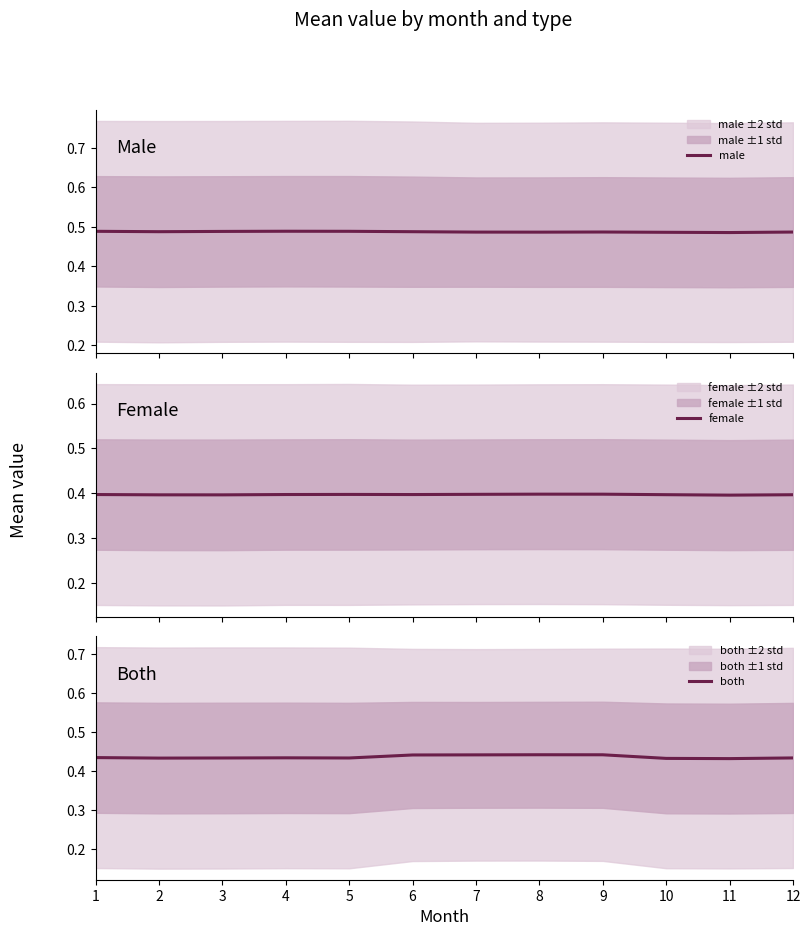

True or false: both and male intersect in this chart.

False